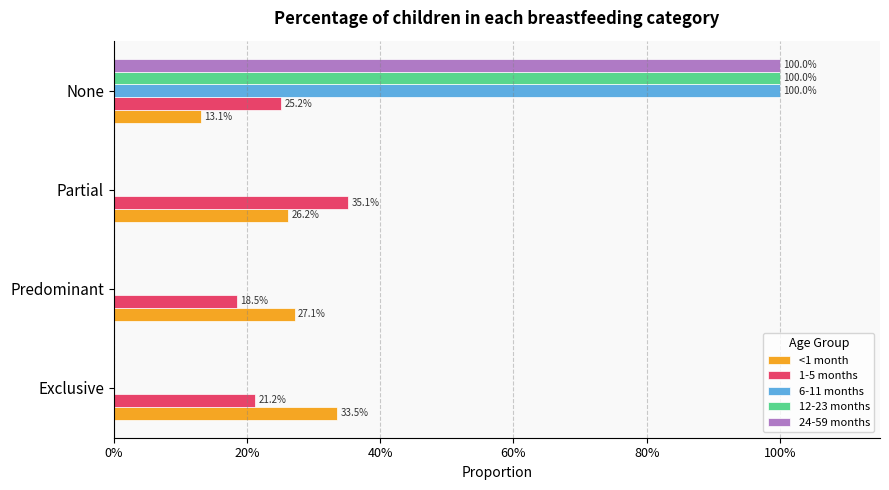

What is the difference between the maximum and minimum values in the 1-5 months series?

0.2